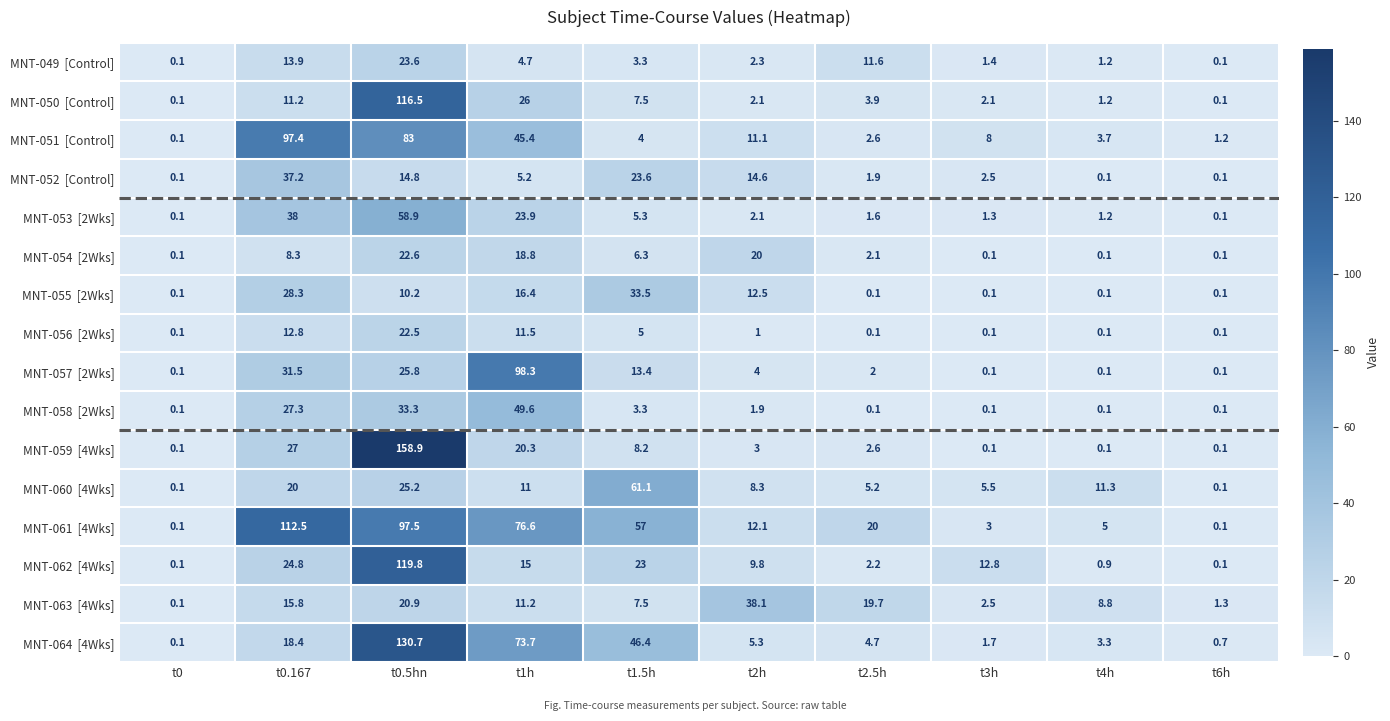

What is the spread (max minus min) of values at t1.5h?

57.8